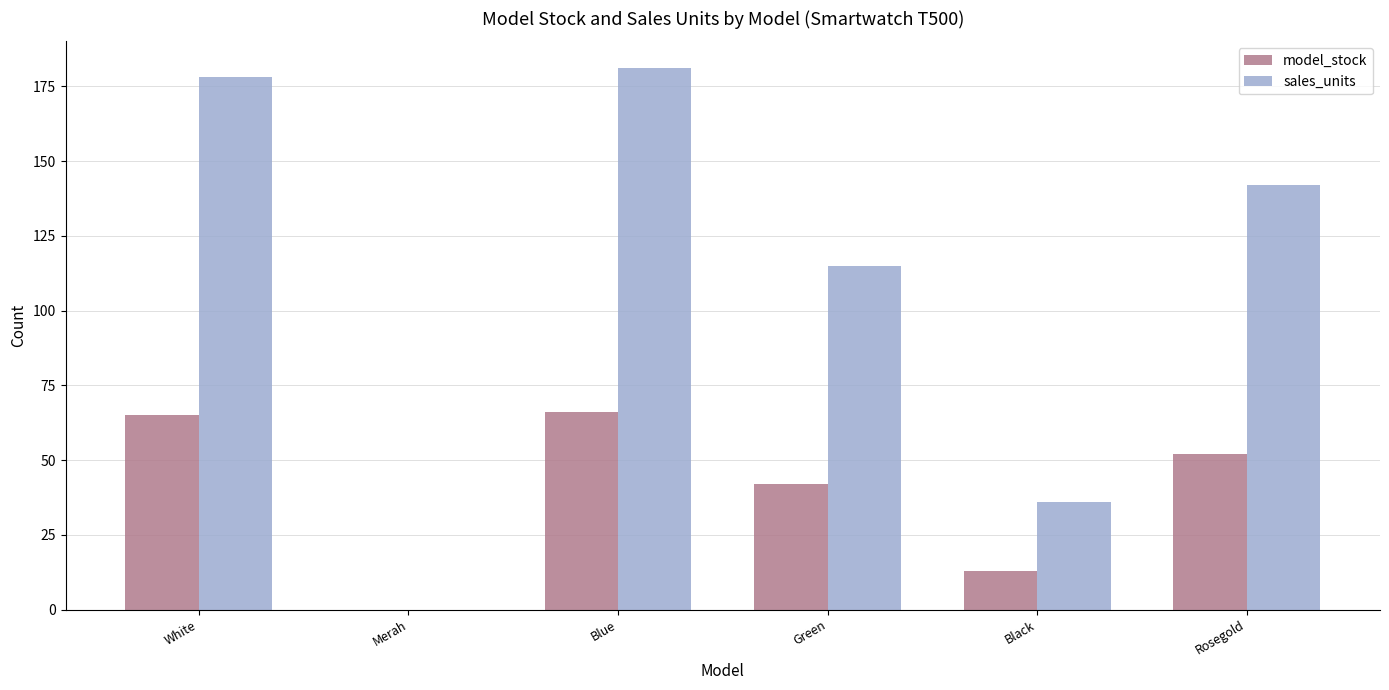

What is the approximate value of model_stock at White?

65